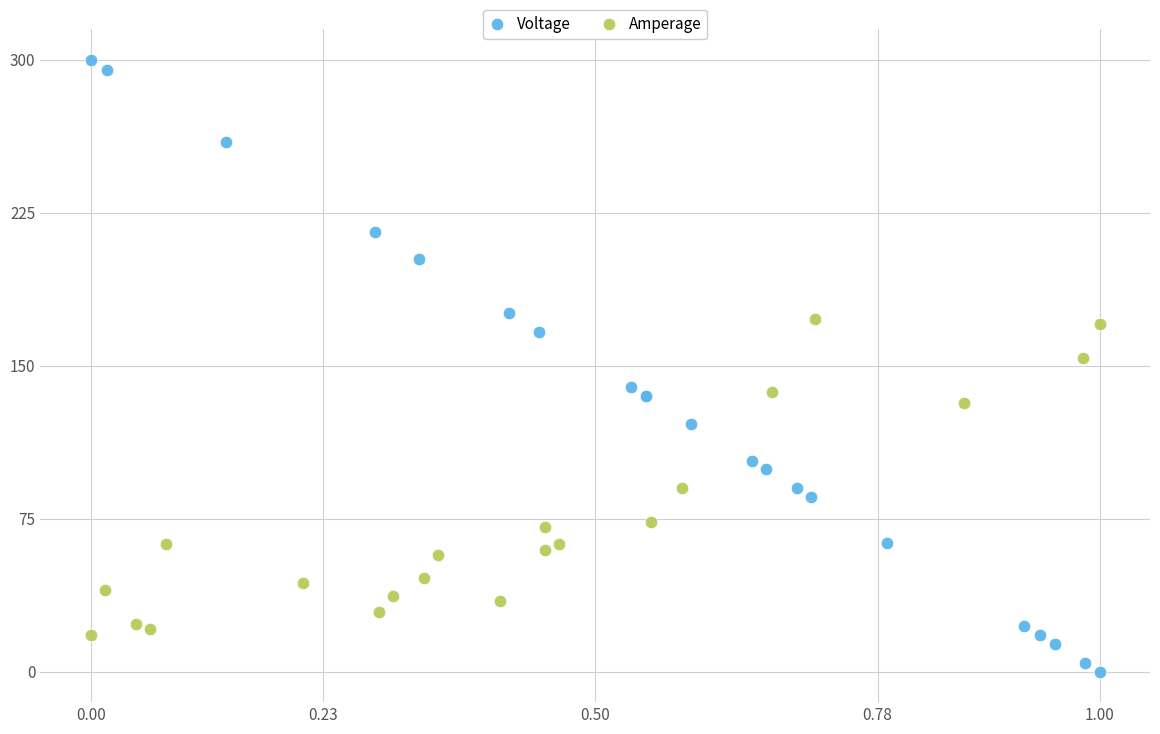

Which series contains the highest Y value?

Voltage